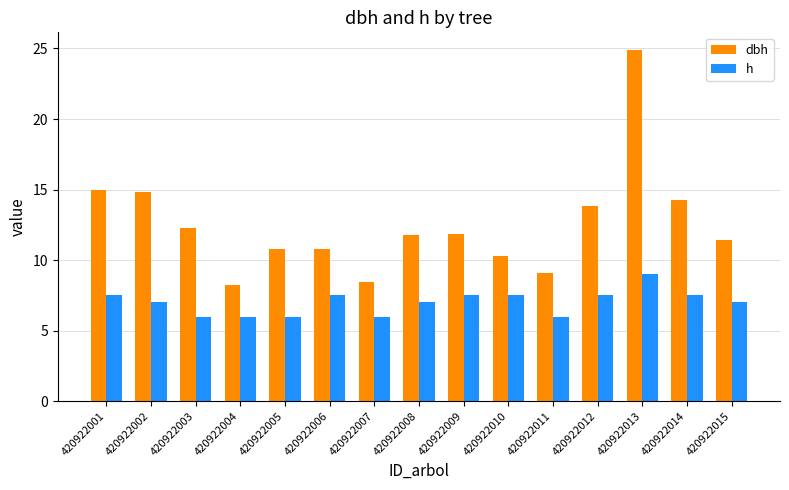

How many bars are there in each group?

2